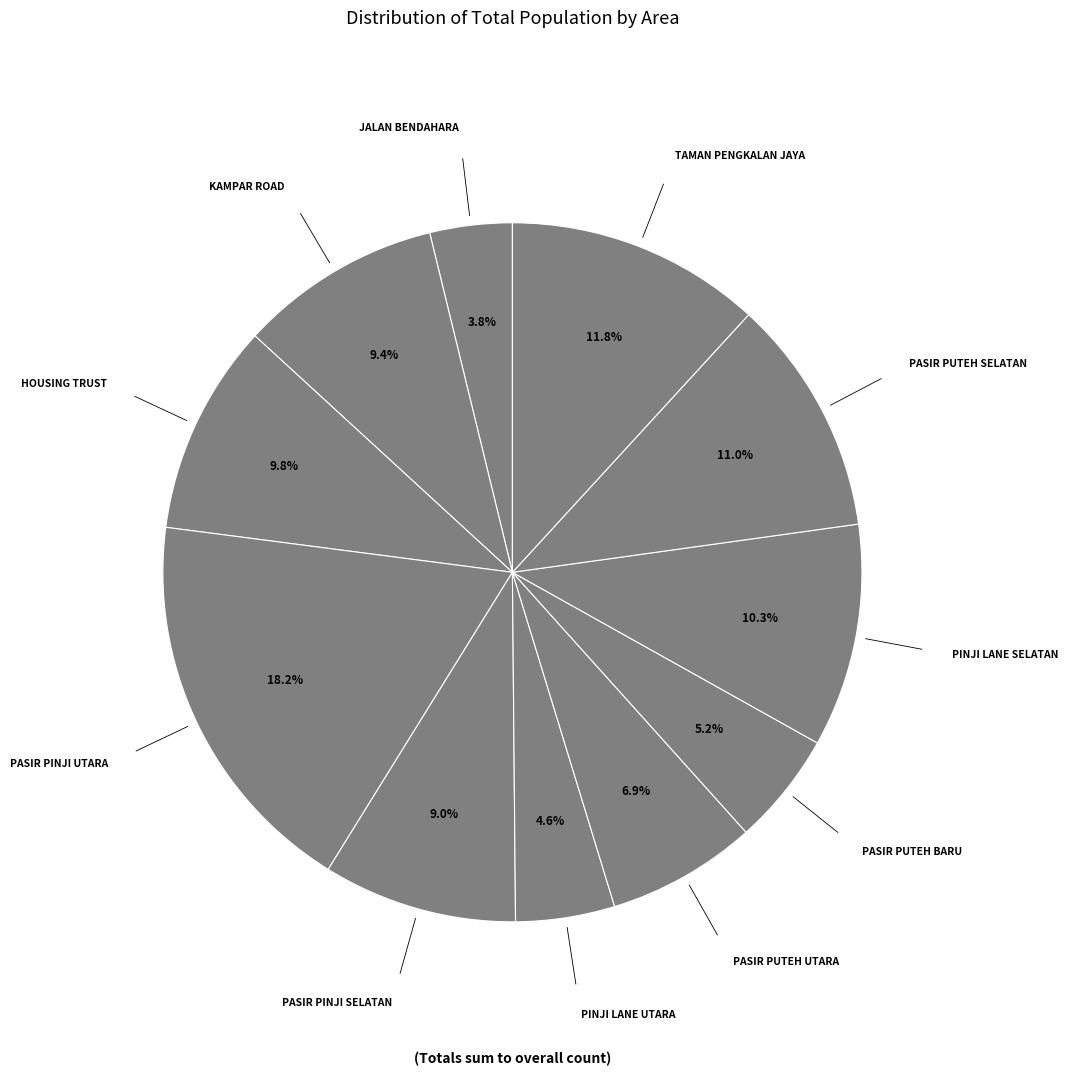

Which category has the biggest portion of the pie?

PASIR PINJI UTARA